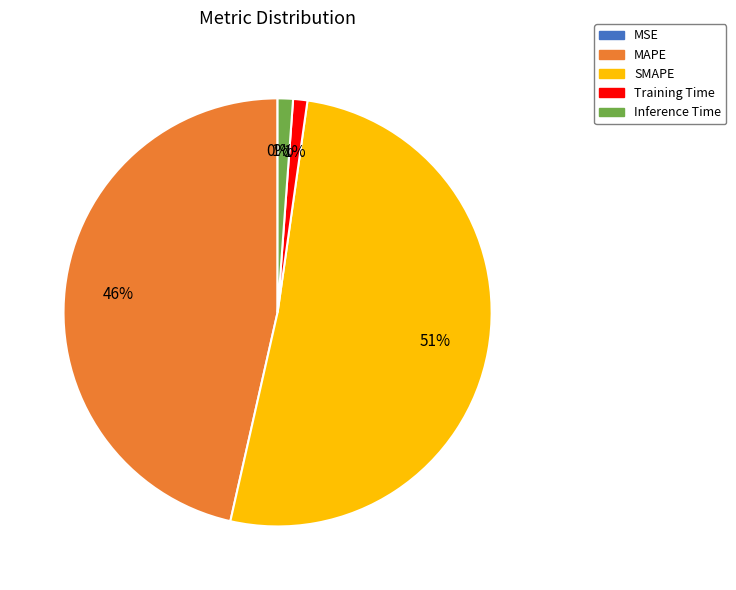

True or false: SMAPE accounts for 61% of the total.

False